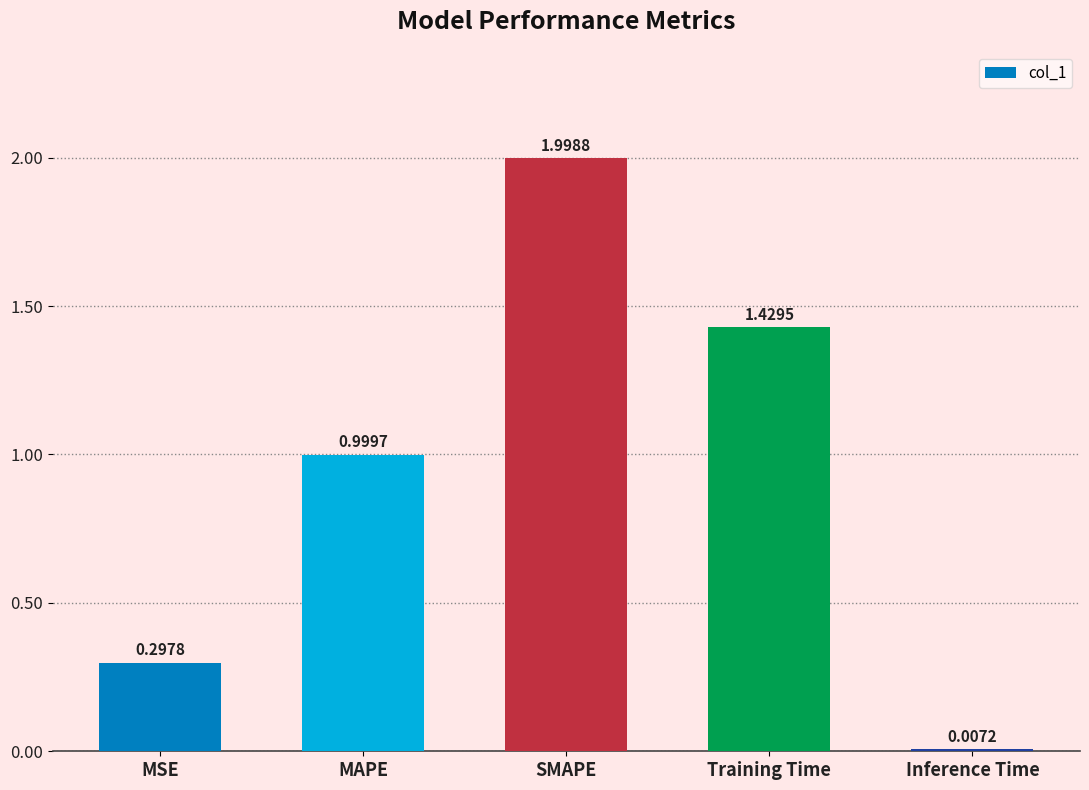

True or false: the data shows 0.1 at MSE.

False